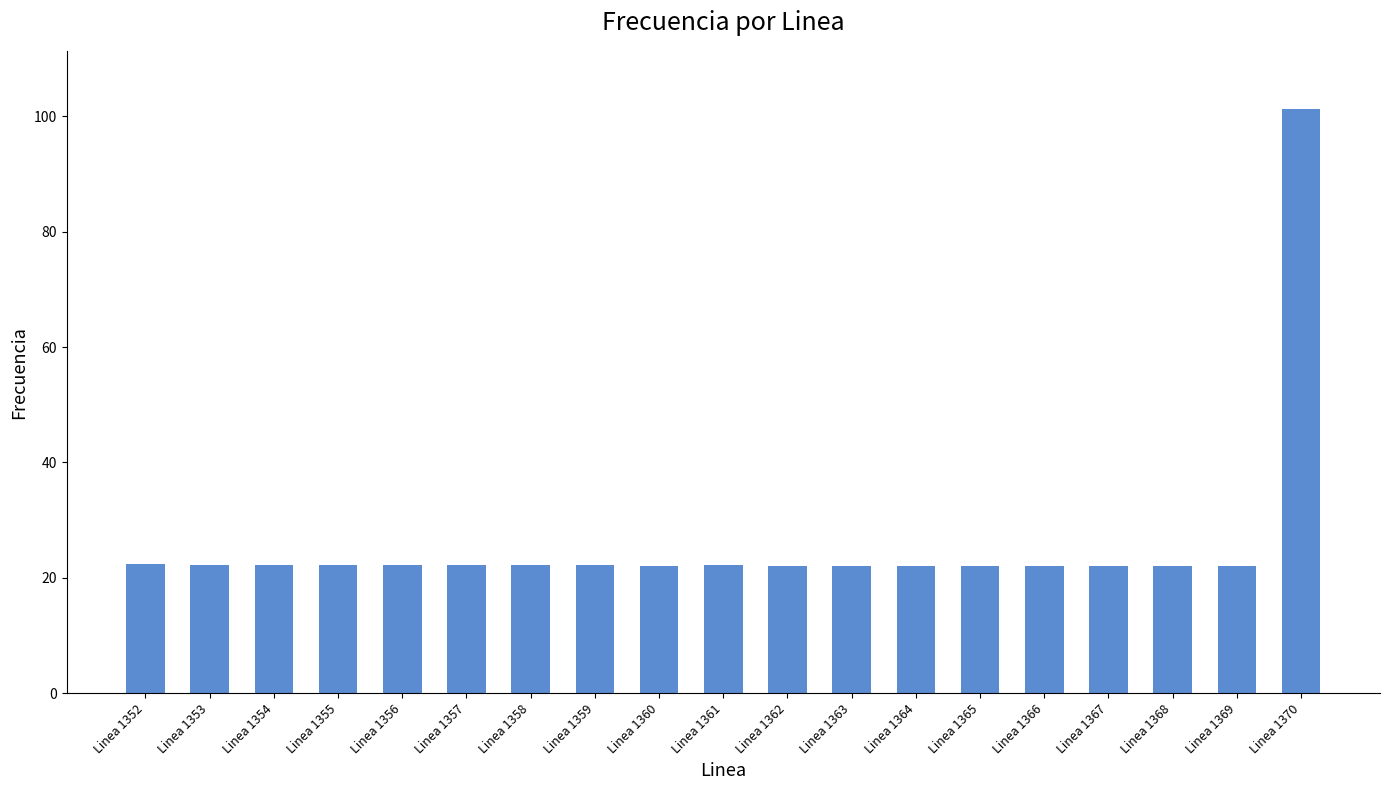

What is the difference between the maximum and minimum values?

79.1